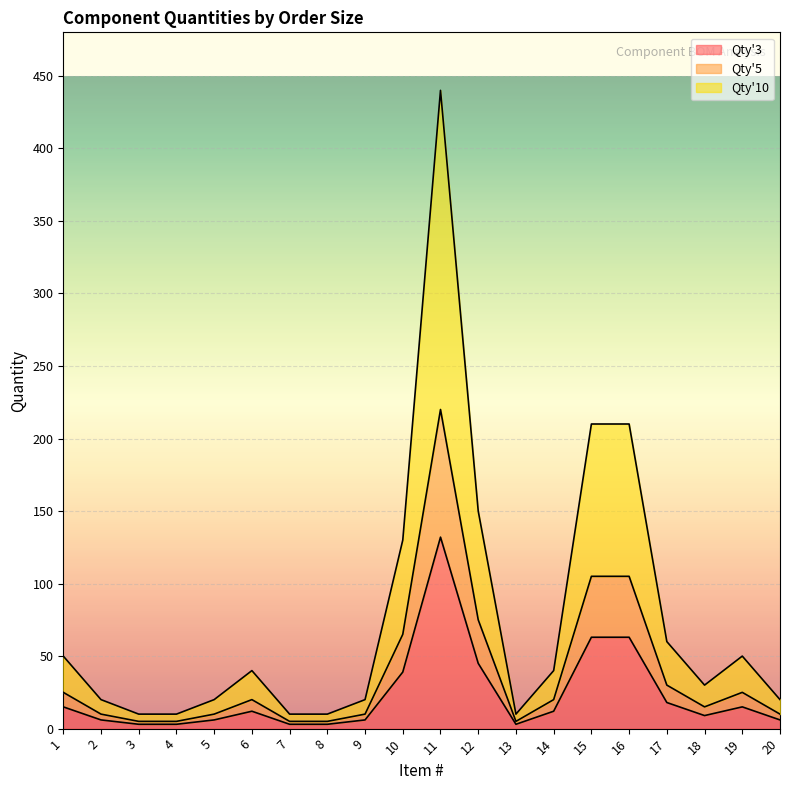

At which category is the sum across all series the highest?

11